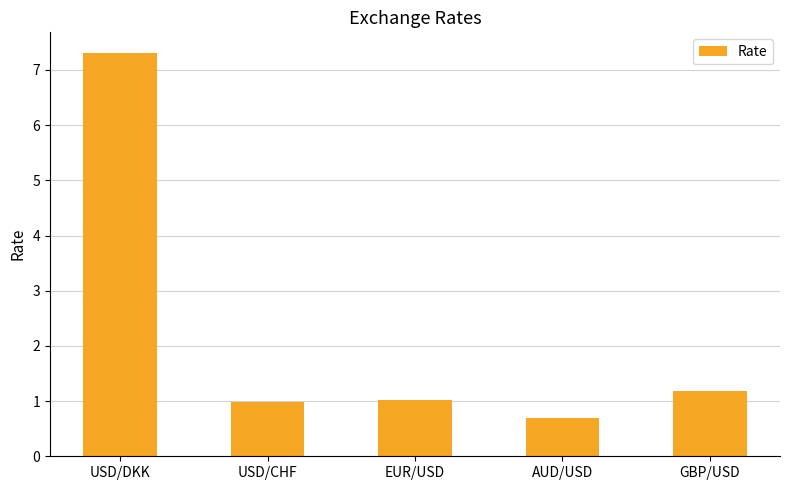

Which label corresponds to the largest value in the chart?

USD/DKK